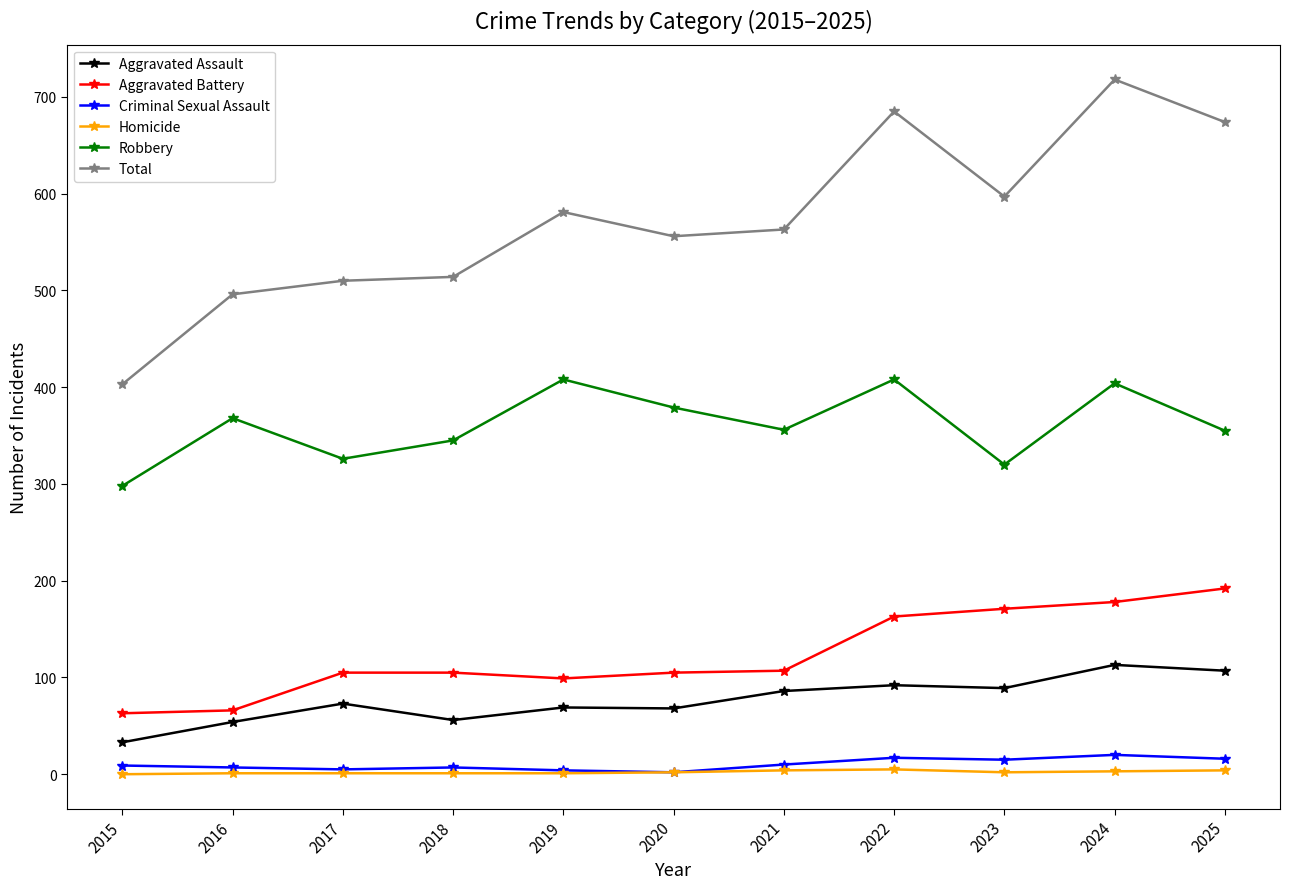

How many distinct data groups are displayed?

6